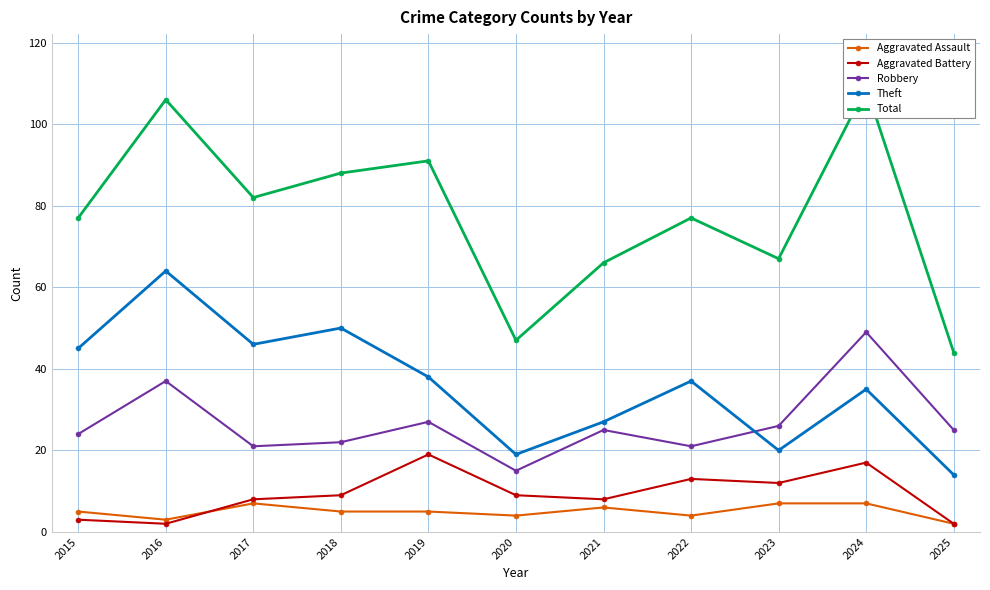

At which label does Robbery reach its peak?

2024